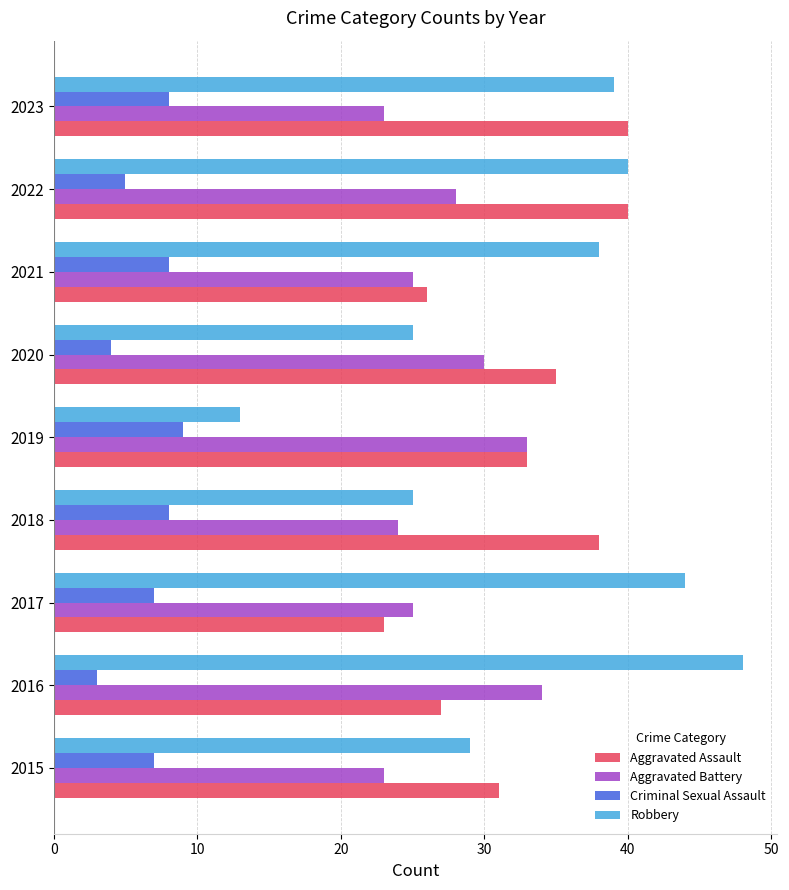

What is the approximate value of Aggravated Battery at 2019?

33